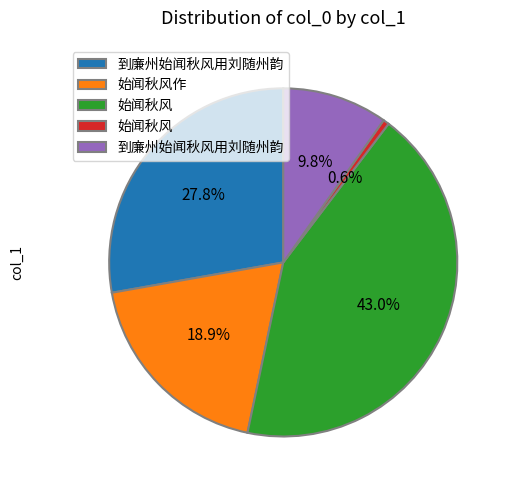

Is there a majority slice in this chart?

No